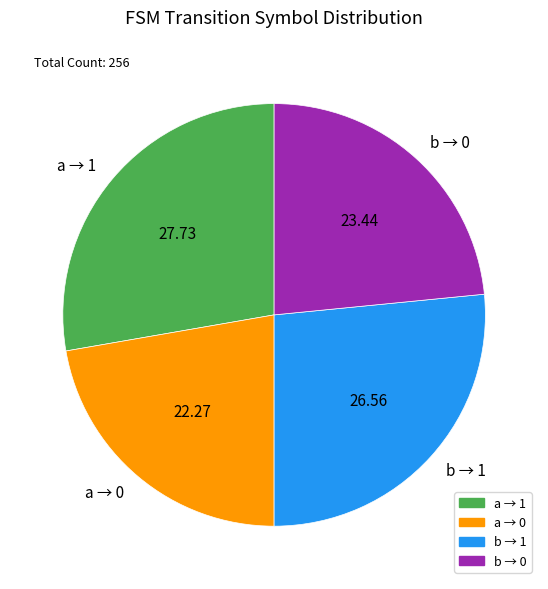

What is the ratio of the value at b → 0 to the value at a → 1?

0.8